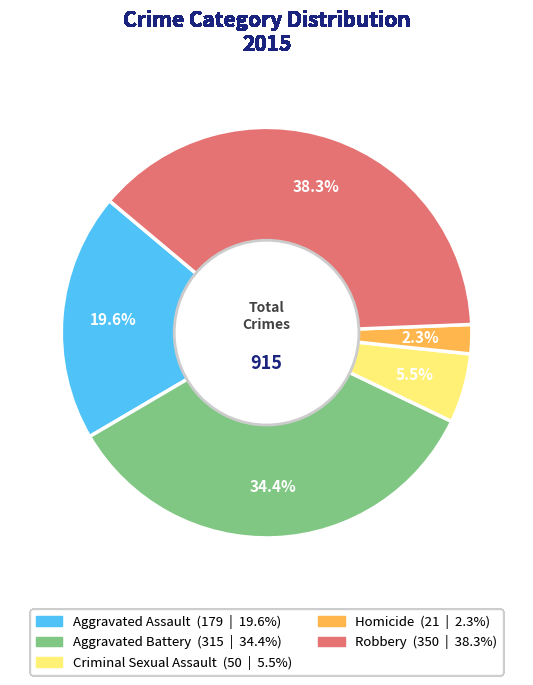

How much of the chart is everything except Robbery?

61.7%